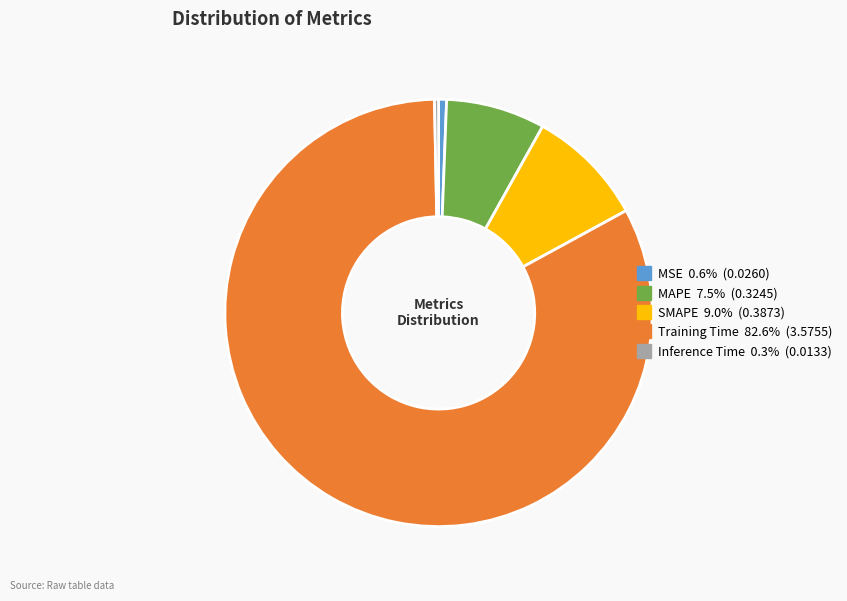

Which has a higher value, MAPE or MSE?

MAPE